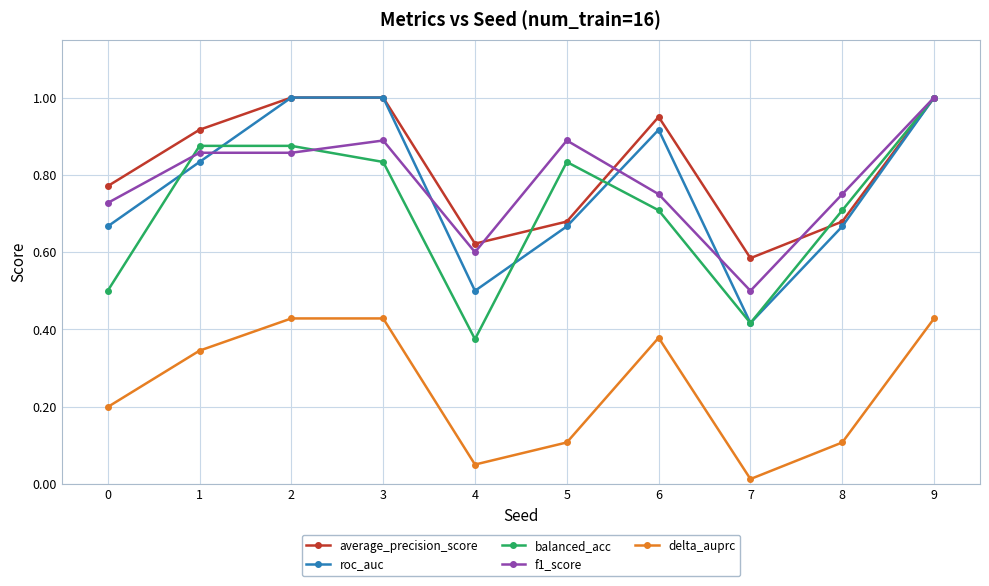

What is the sum of the average_precision_score values at 5 and 4?

1.3